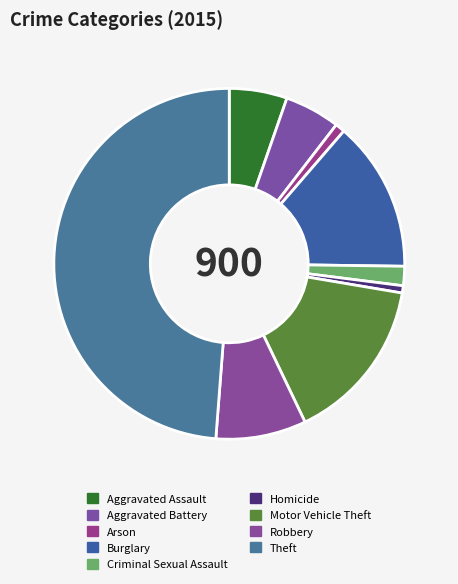

How many slices are in this pie chart?

9